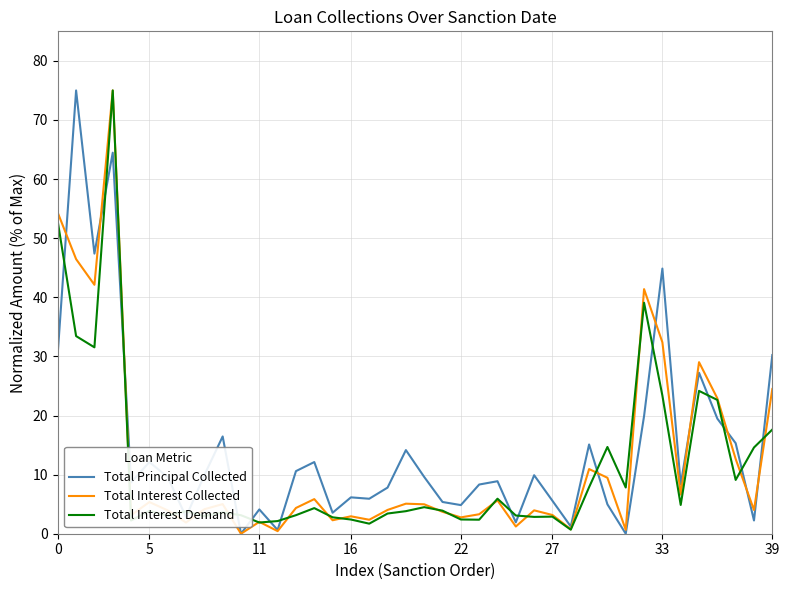

What is the maximum value shown in the chart?

75.0